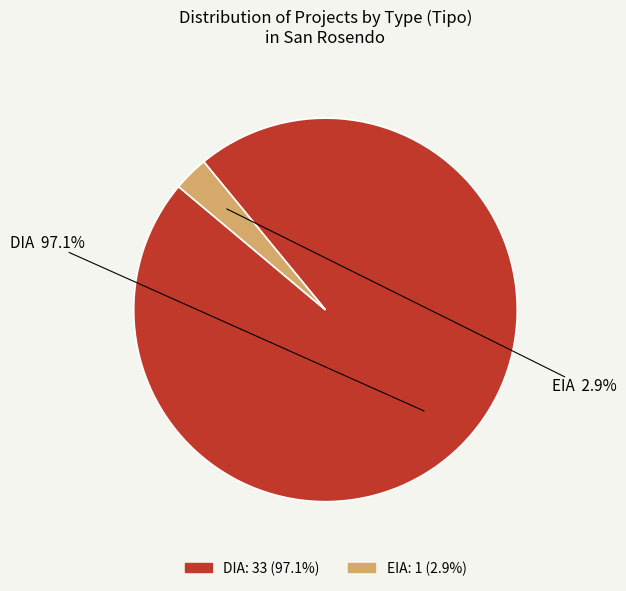

To the nearest percent, what is the difference between the largest and smallest slice percentages?

94%